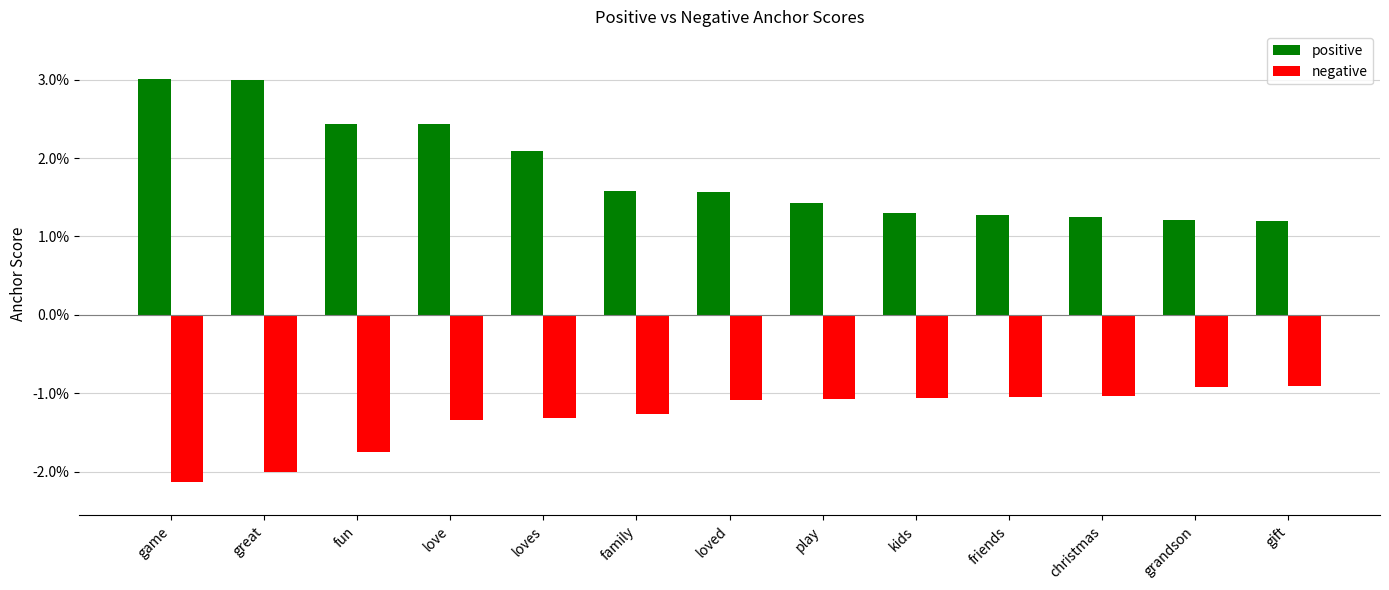

Is it true that positive equals 0.0 at great?

False